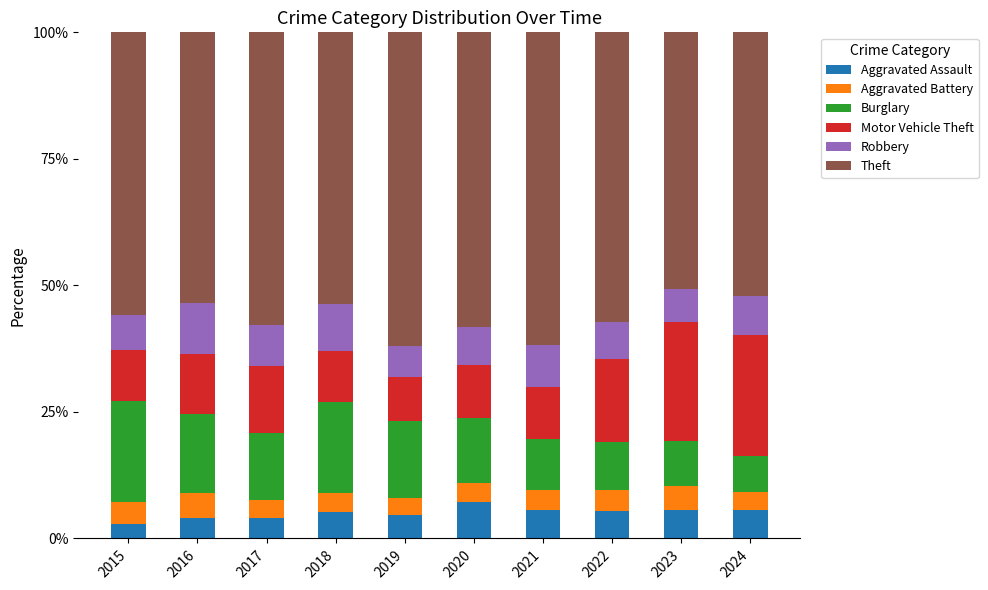

How many bars are there in total?

10